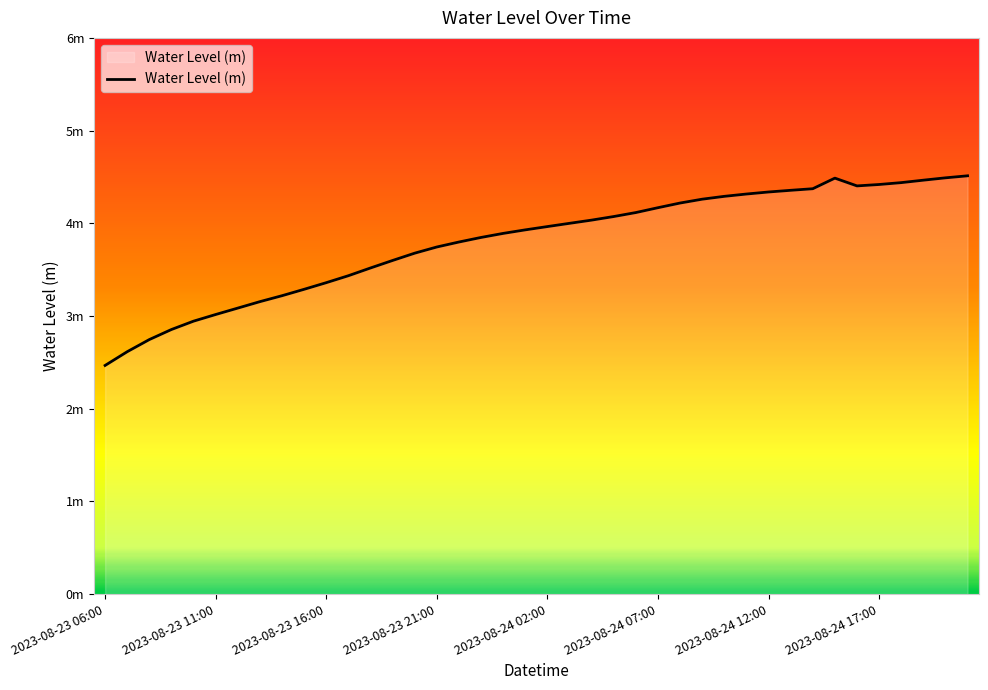

True or false: the data has more than 1 interior local peaks.

False